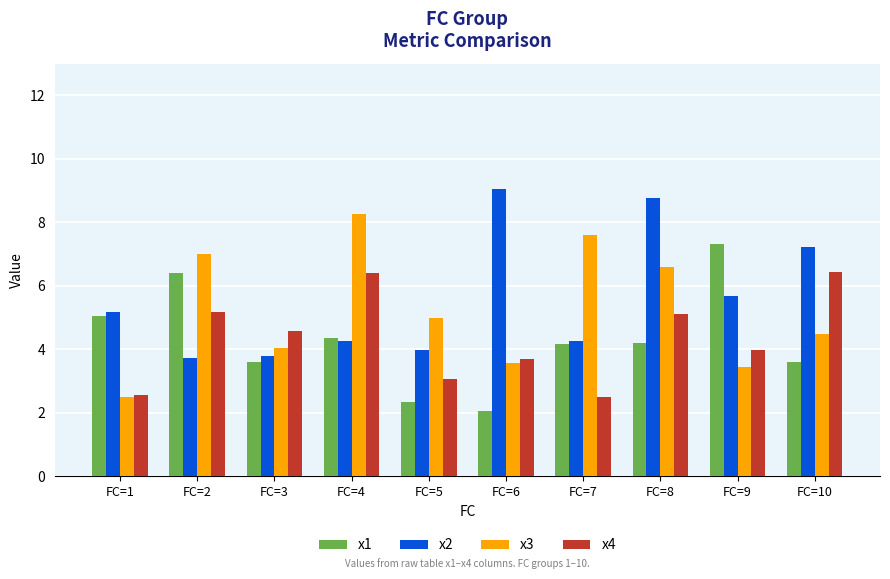

Reading left to right, list all the values displayed in this chart.

x1: 5.1	6.4	3.6	4.3	2.3	2.1	4.2	4.2	7.3	3.6
x2: 5.2	3.7	3.8	4.3	4.0	9.1	4.3	8.8	5.7	7.2
x3: 2.5	7.0	4.0	8.3	5.0	3.6	7.6	6.6	3.4	4.5
x4: 2.5	5.2	4.6	6.4	3.1	3.7	2.5	5.1	4.0	6.4